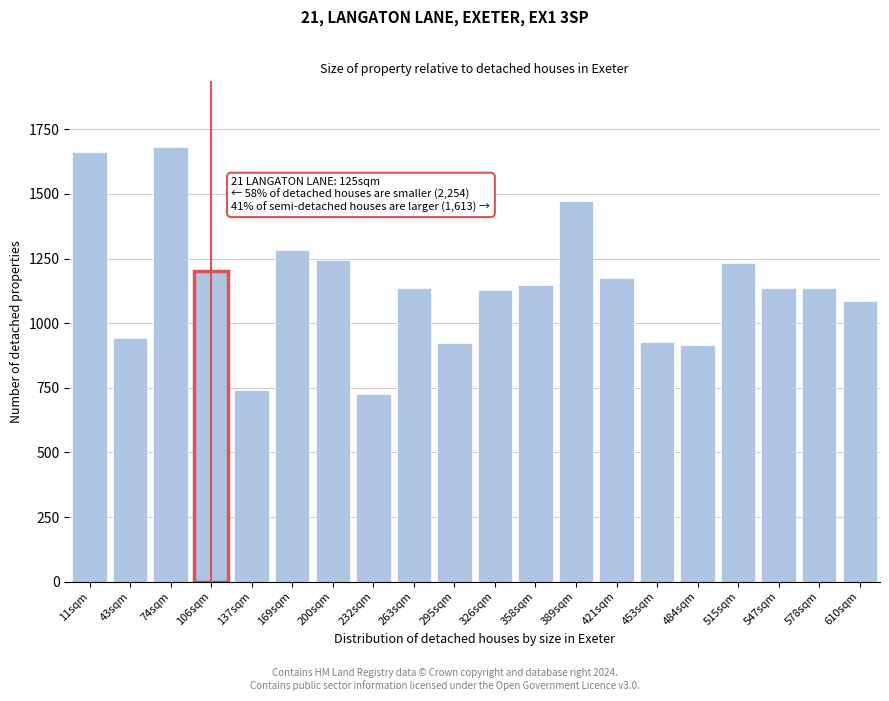

What is the label of the 4th bar from the left?

106sqm